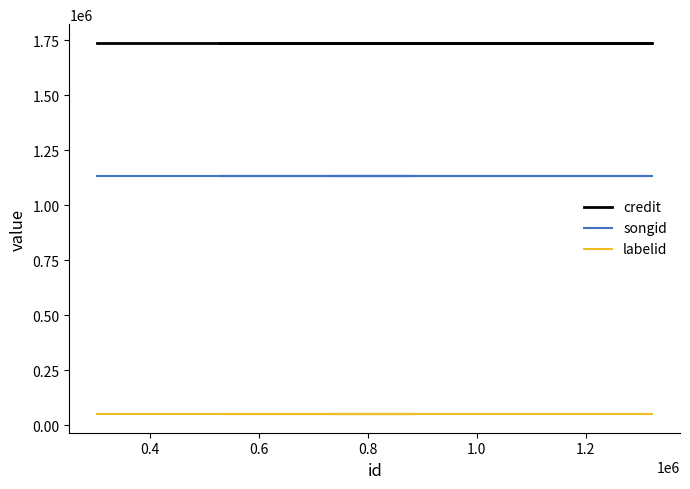

Is it true that songid equals 1677564 at 1.0?

False